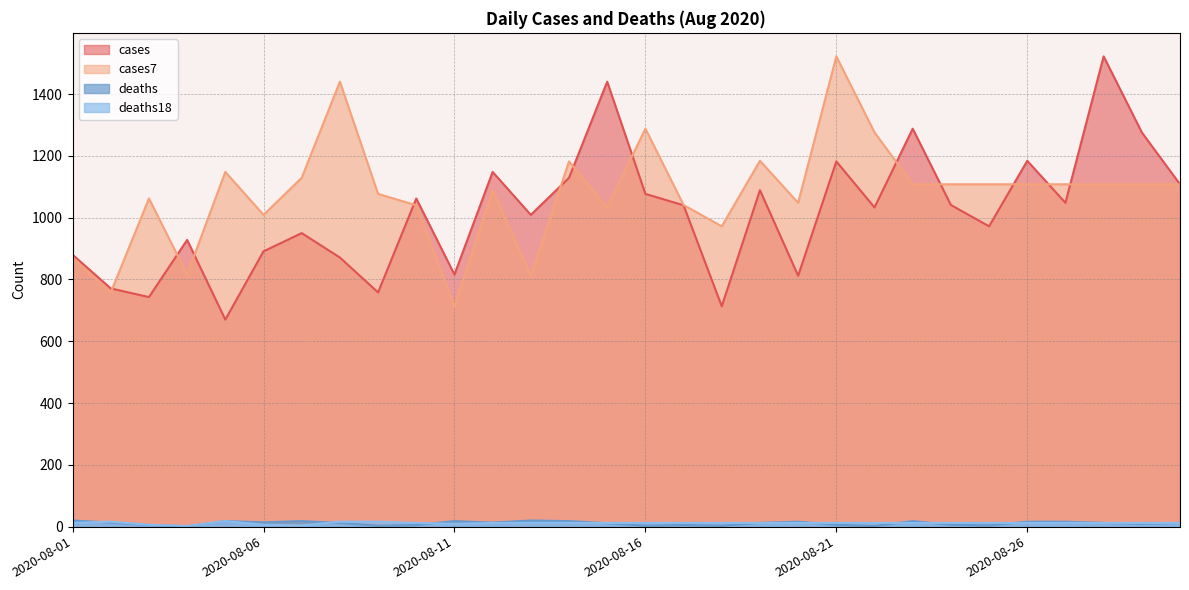

Where does the cases7 series first go above 1108?

2020-08-05